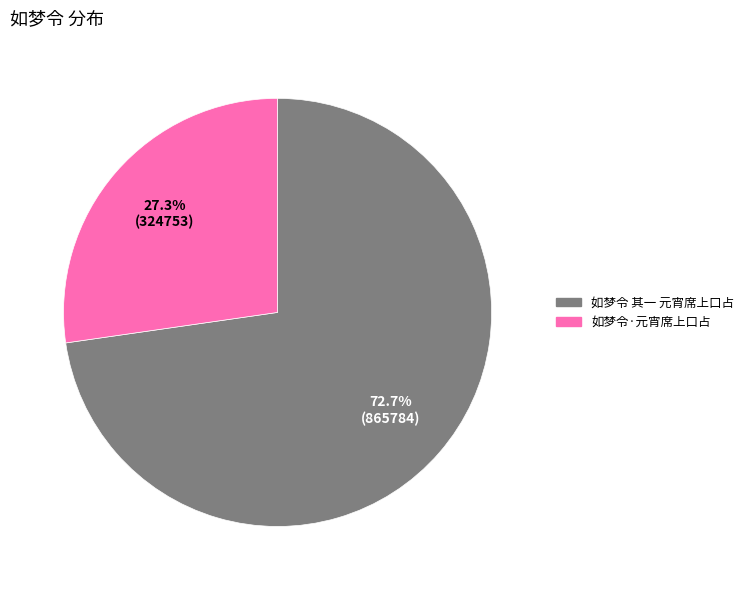

Does 如梦令·元宵席上口占 represent more than half of the total?

No